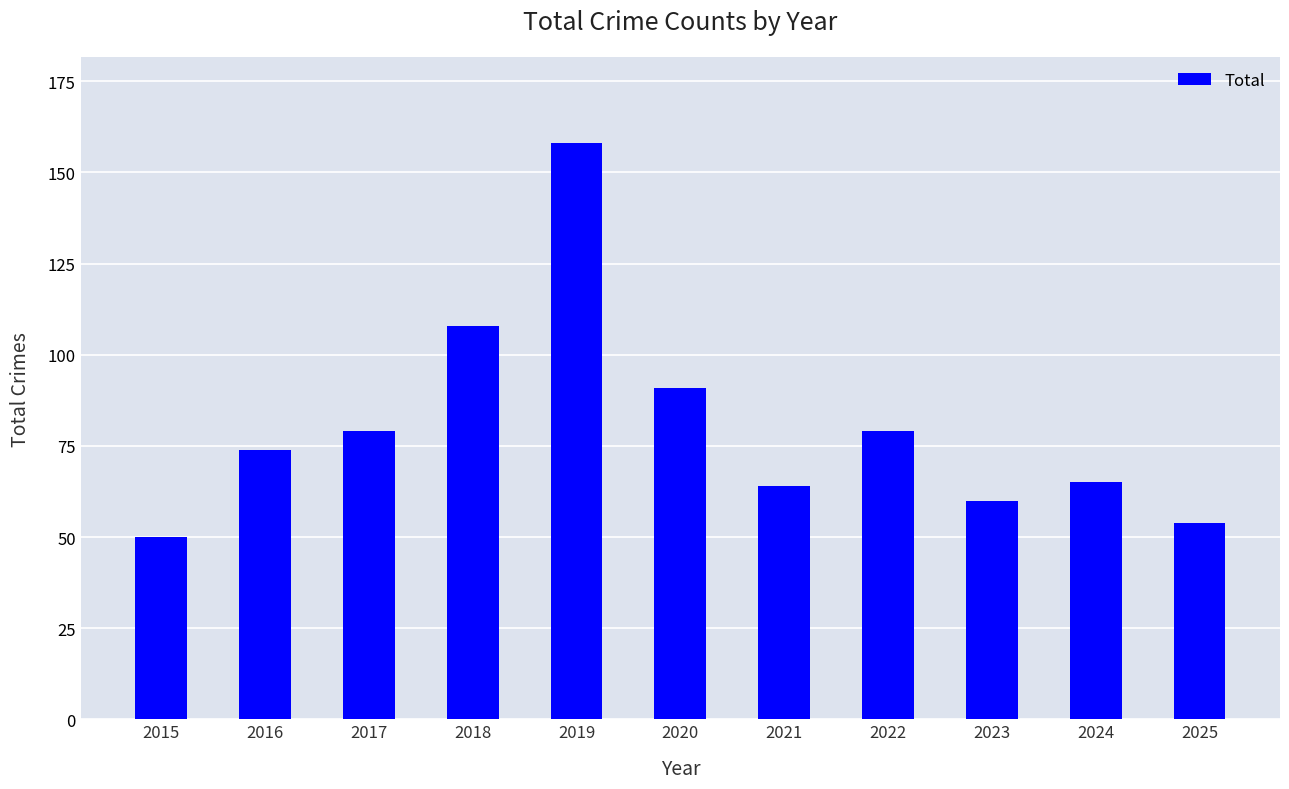

What is the greatest value displayed?

158